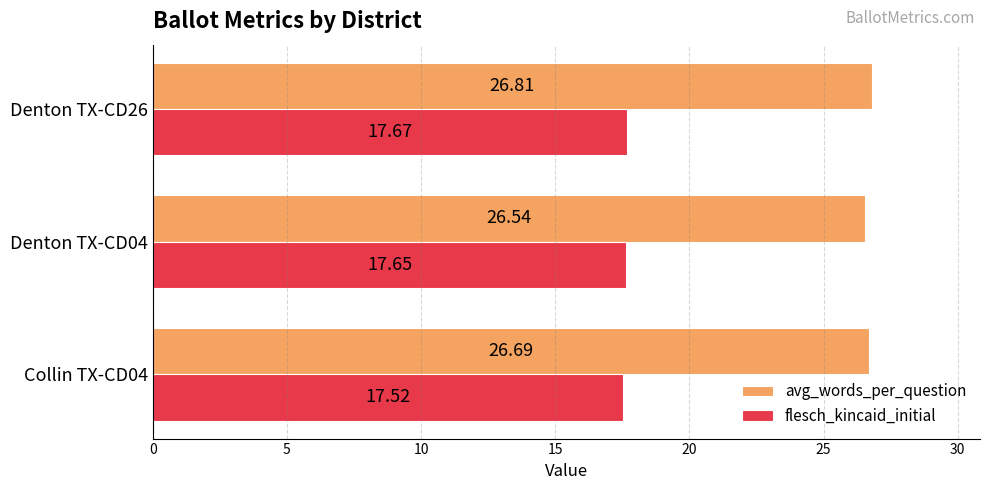

What is the difference between the maximum and minimum values in the avg_words_per_question series?

0.3